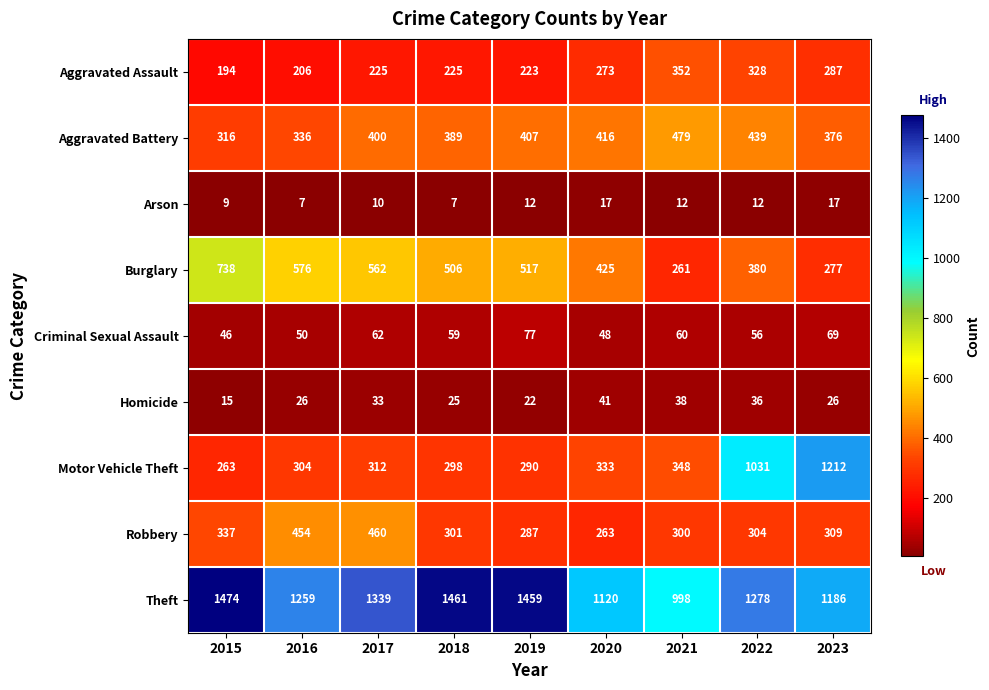

Rank the series by their maximum value, from highest to lowest.

Theft, Motor Vehicle Theft, Burglary, Aggravated Battery, Robbery, Aggravated Assault, Criminal Sexual Assault, Homicide, Arson